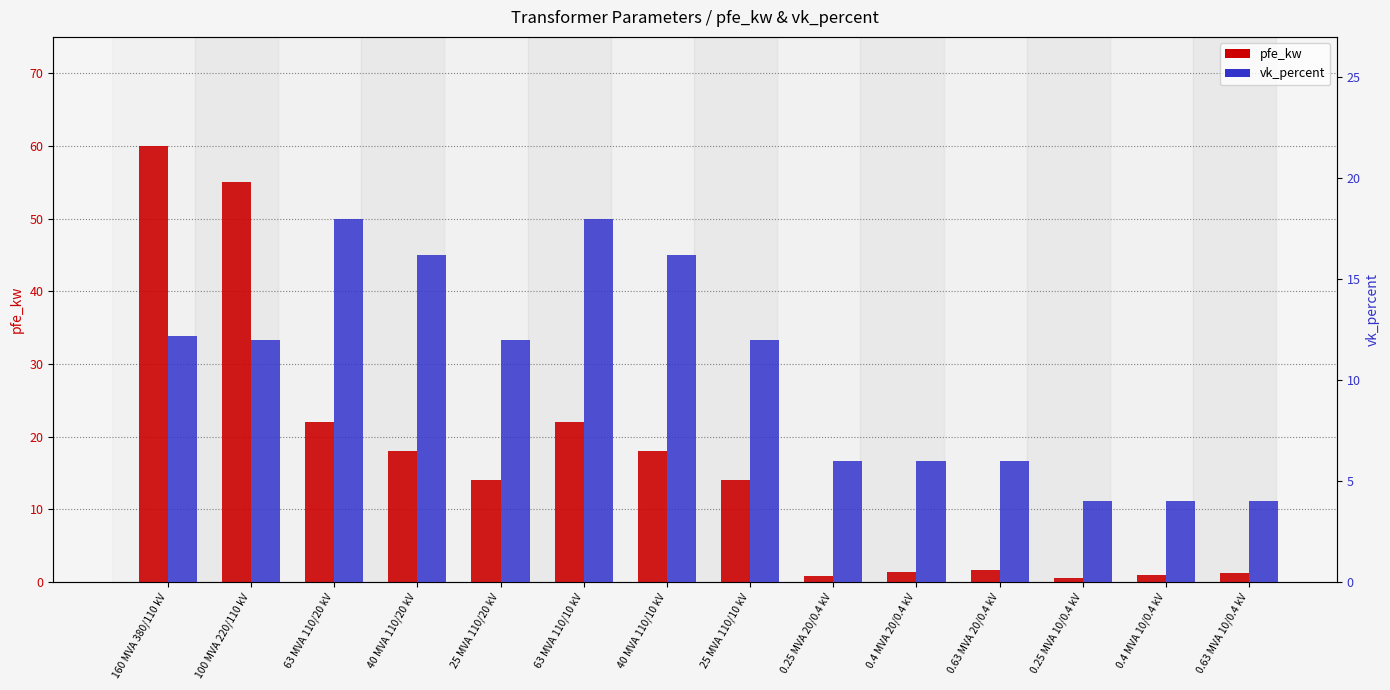

At 0.63 MVA 20/0.4 kV, list the series in order from smallest to largest.

pfe_kw, vk_percent